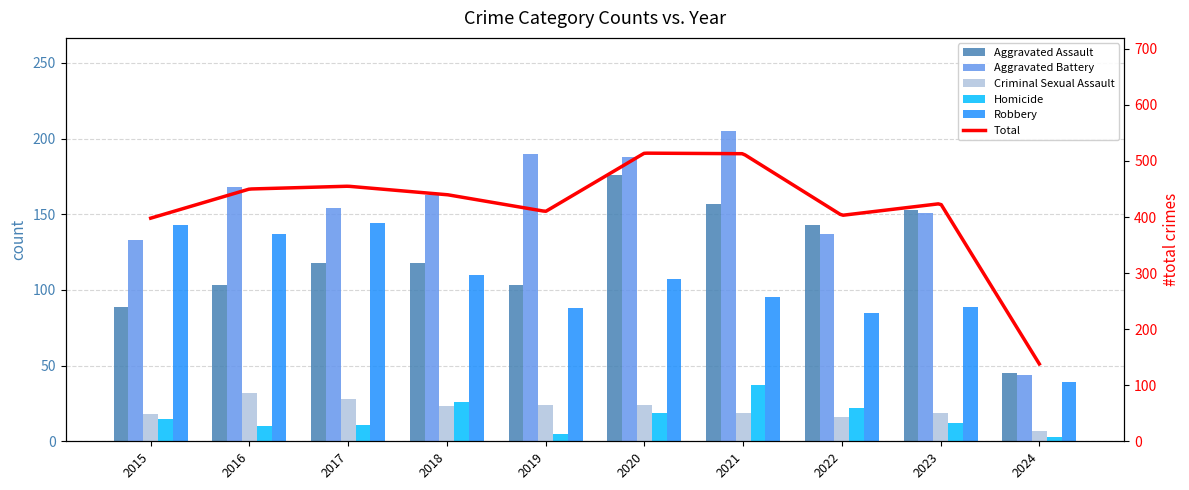

At how many categories does at least one series exceed 56?

9